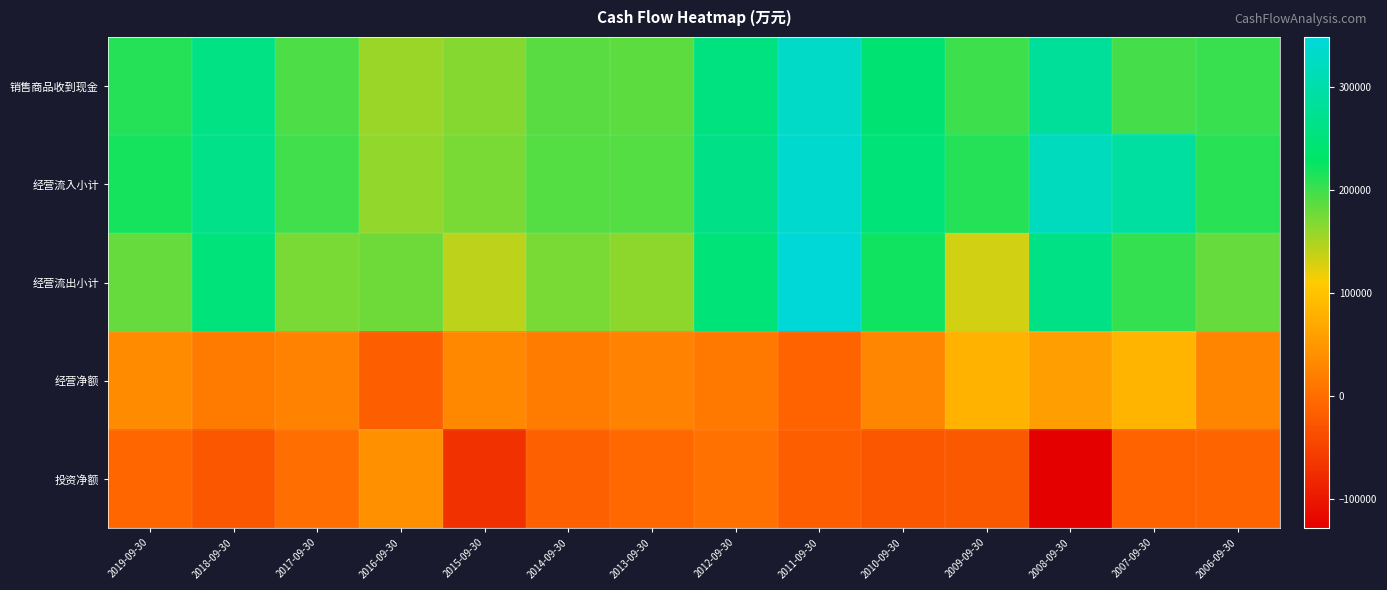

Which series has the widest spread of values?

经营流出小计